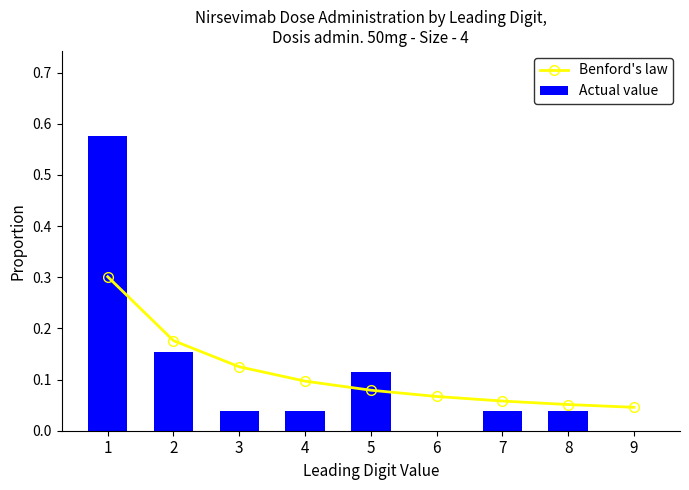

Is the value of Benford's law at 4 greater than the value of Actual value at 5?

No